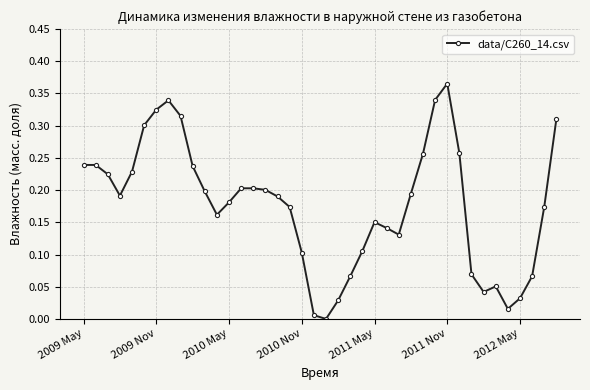

How many lines are shown in the chart?

1